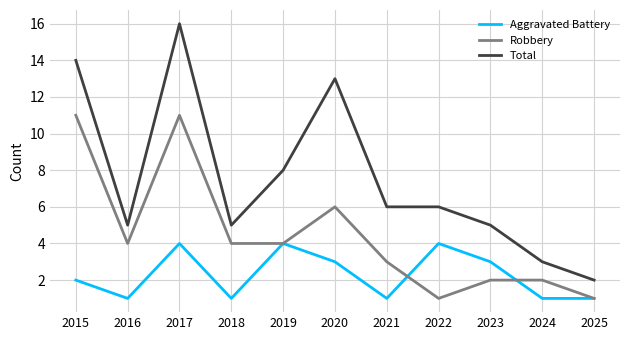

Does the chart display data point markers on the line(s)?

No